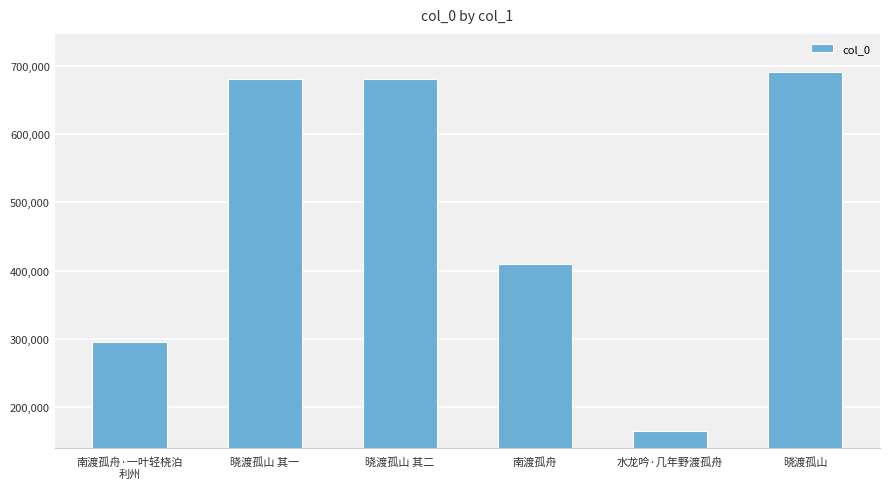

Where is the data nearest to the value 428100?

南渡孤舟